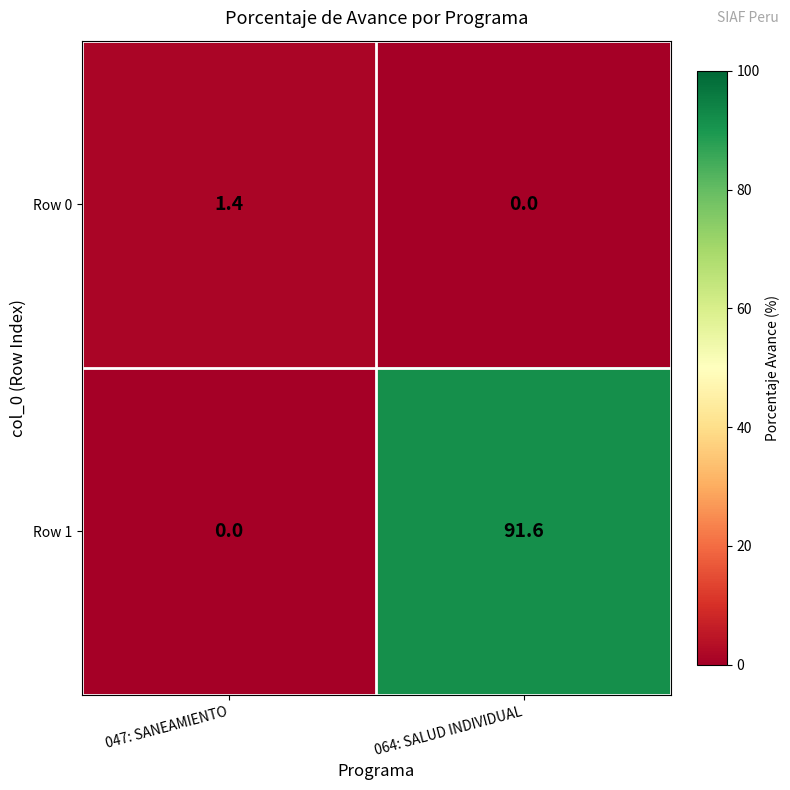

How many data points in Row 1 are less than 91?

1